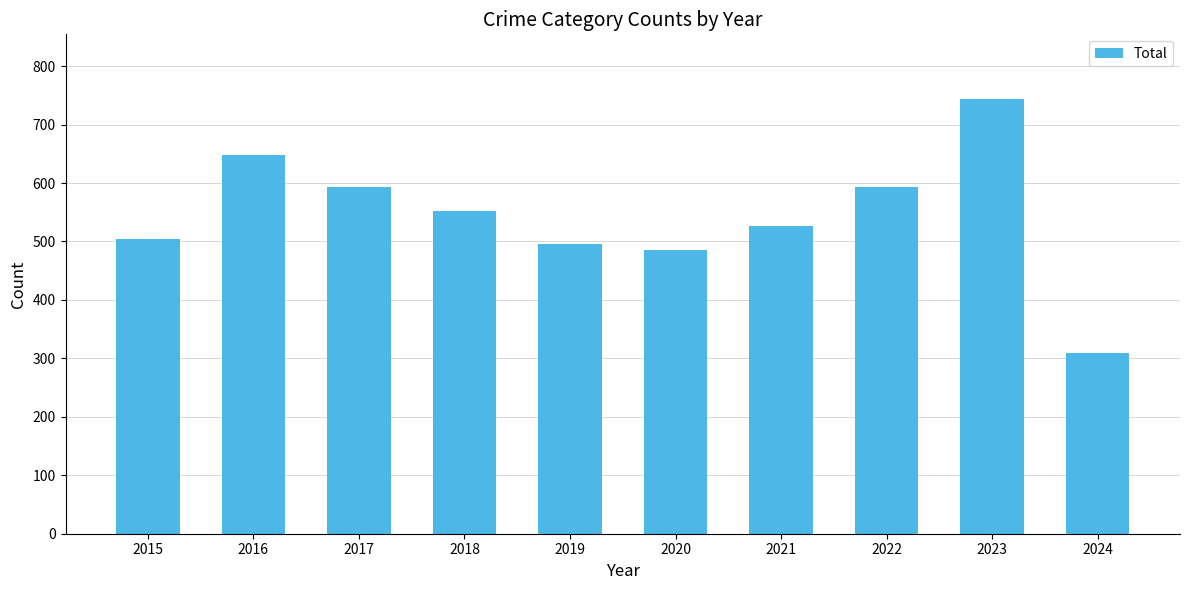

Which category has the lowest value across all series?

2024